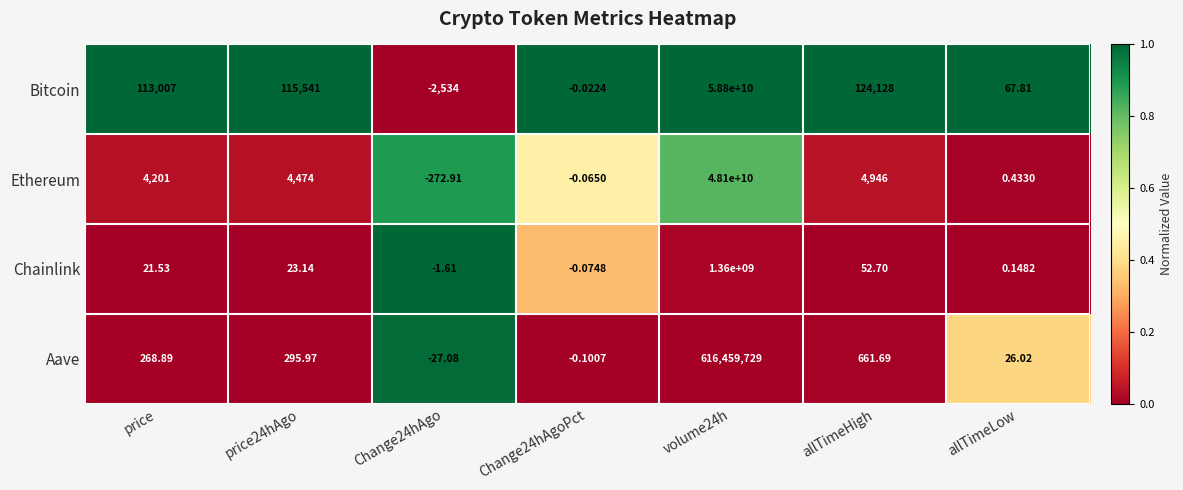

Is the value of Aave at price24hAgo greater than the value of Ethereum at volume24h?

No